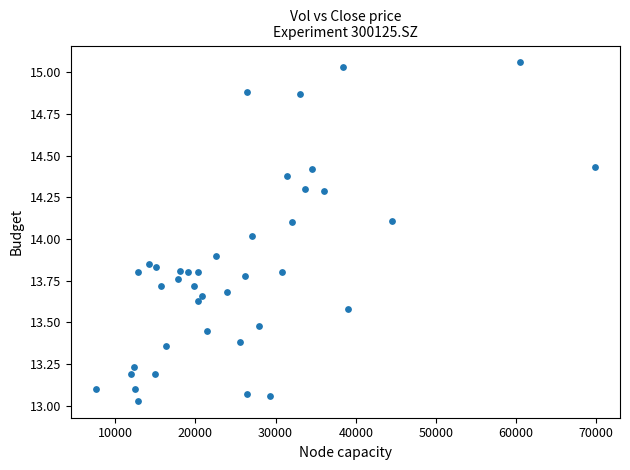

What is the range of X values (max minus min)?

62287.2